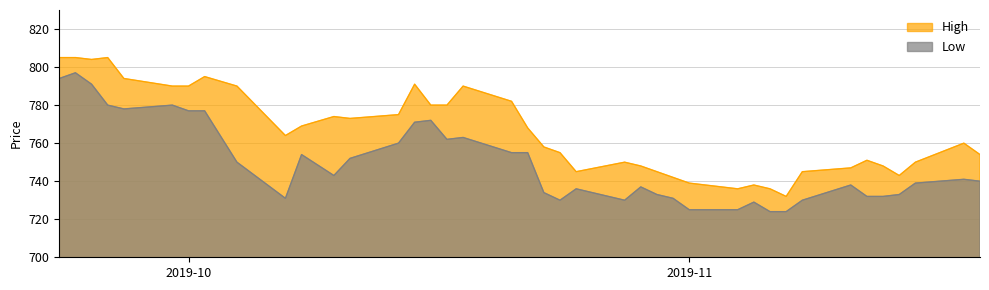

What is the maximum value shown in the chart?

805